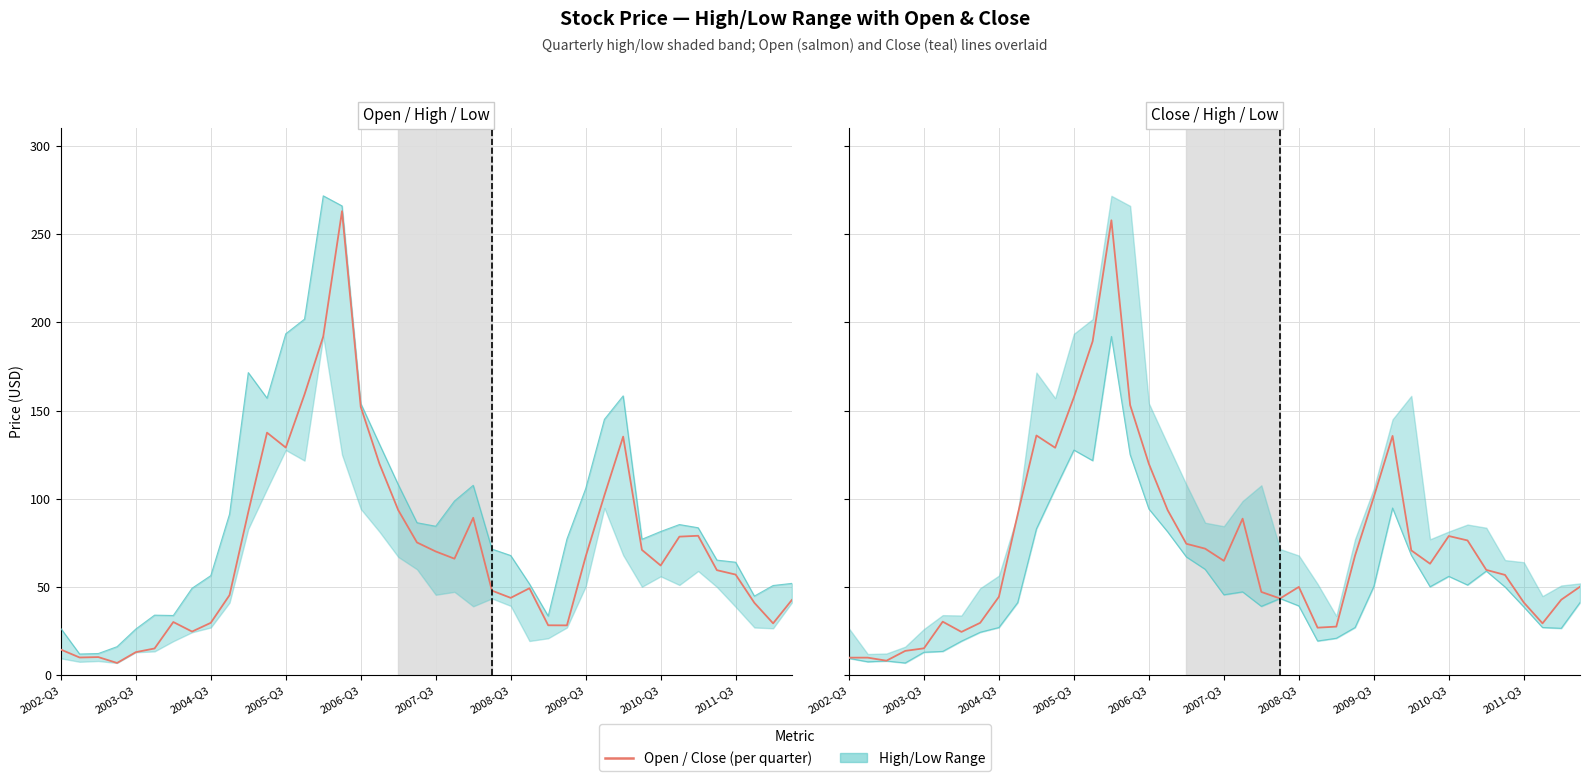

What is the spread (max minus min) of values at 14?

79.7